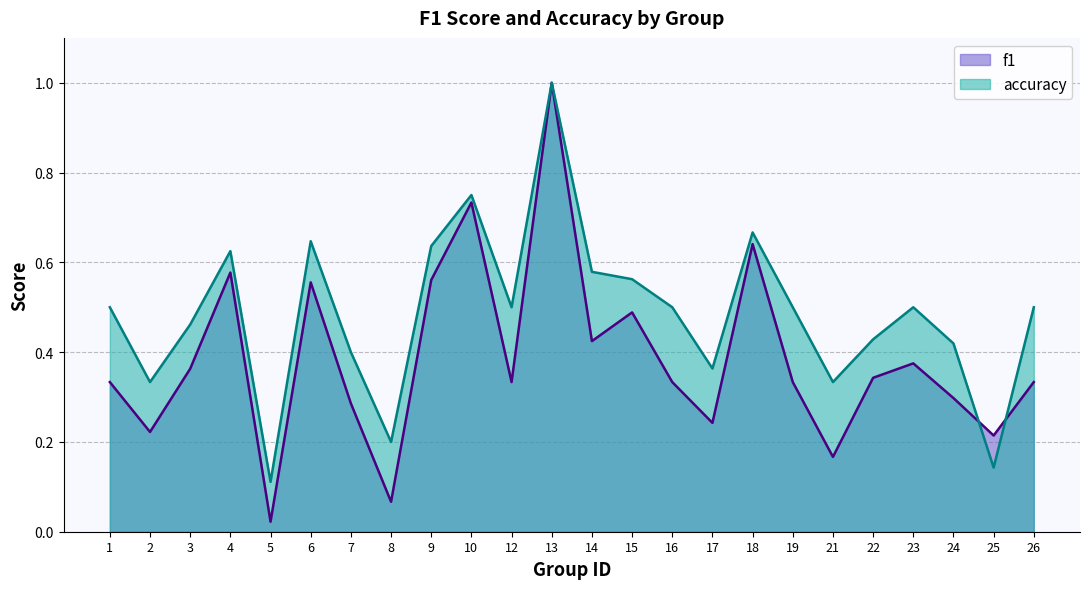

How many lines are shown in the chart?

2